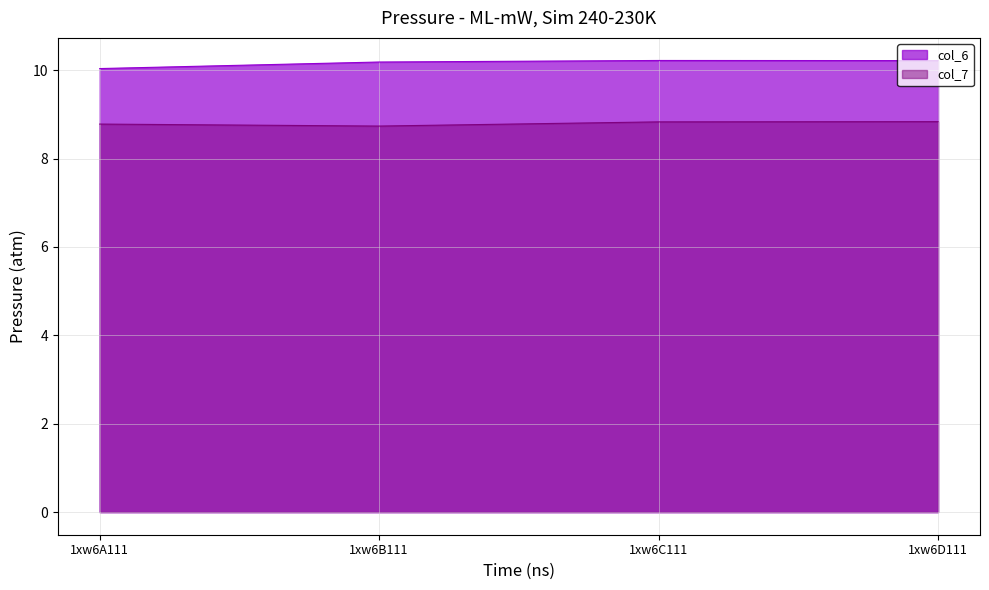

True or false: col_7 and col_6 cross at least once.

False